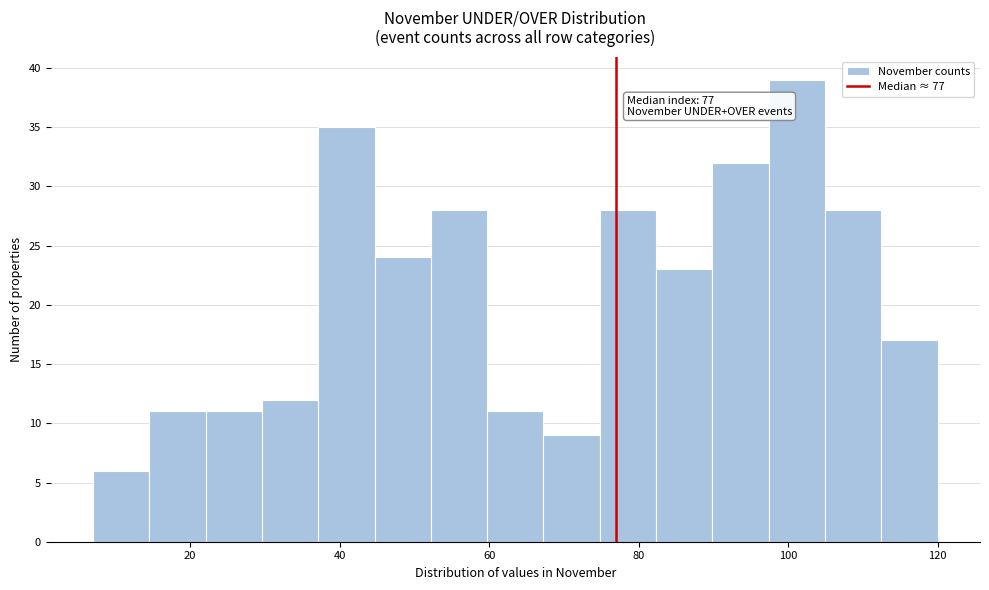

Read against the x-axis, roughly where is the centre of the tallest bar?

102